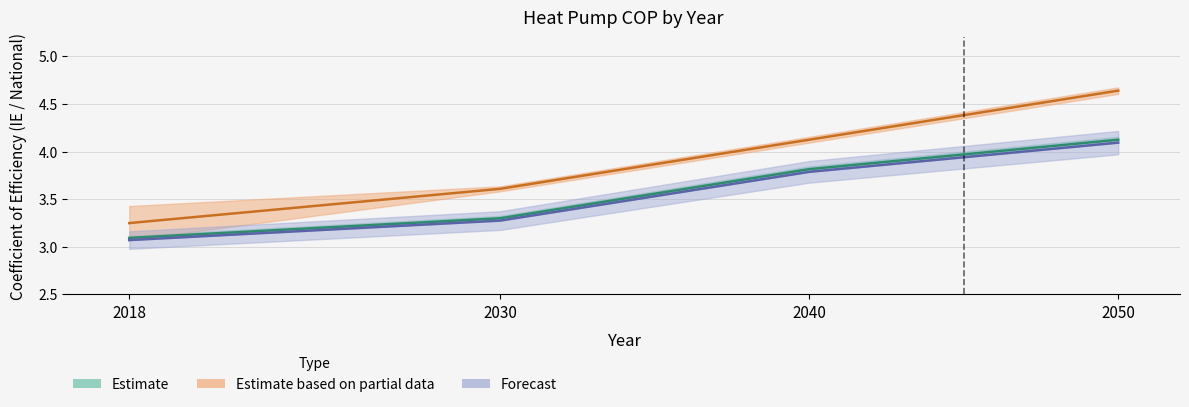

Is this an area chart (filled region under the line)?

No